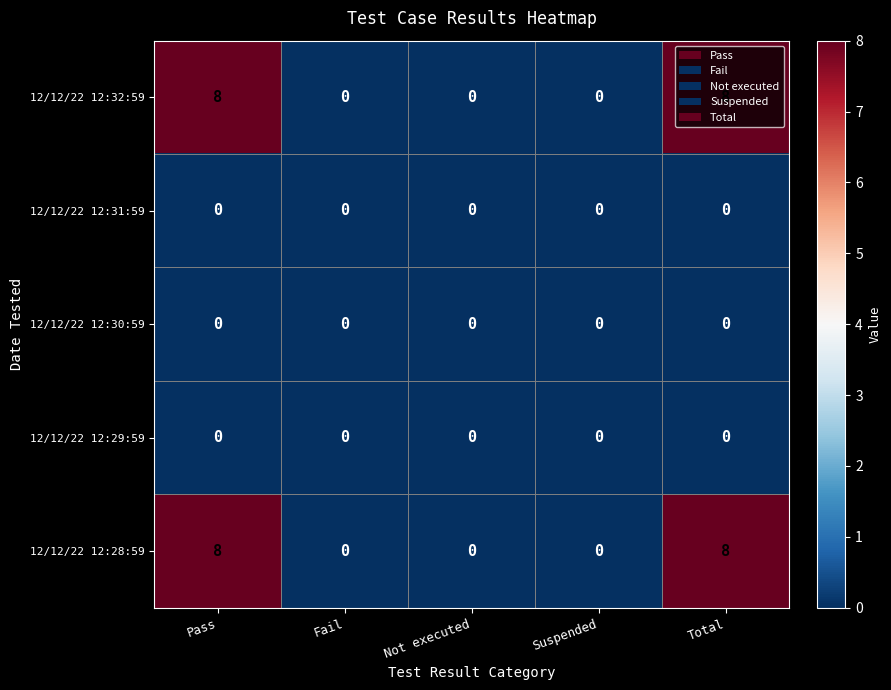

True or false: 12/12/22 12:29:59 has a value of 0 at Pass.

True